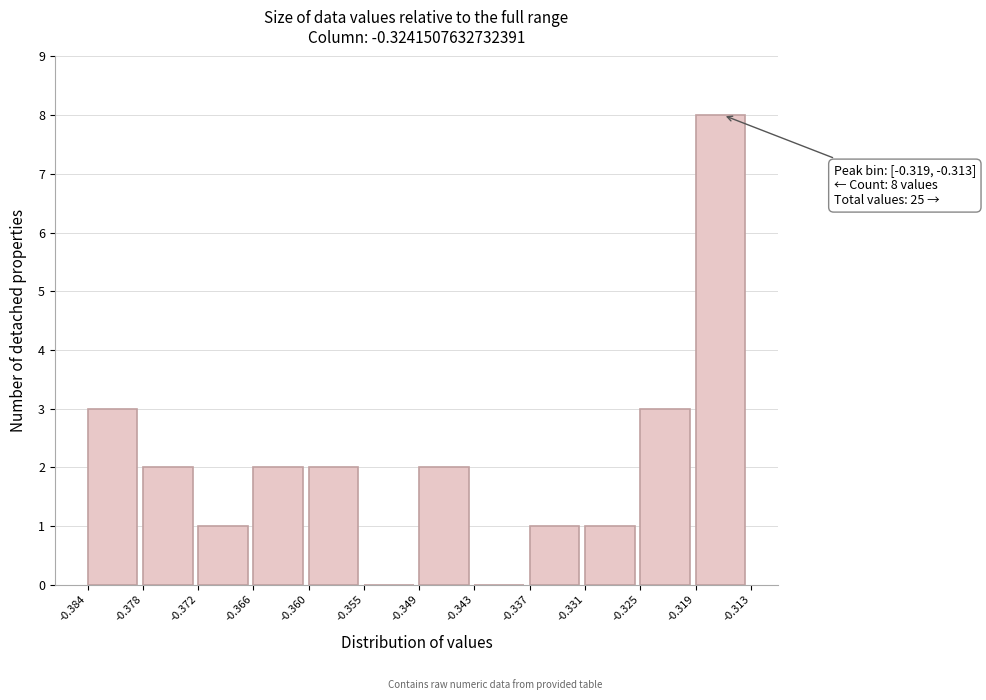

Over which range of the x-axis is the bar tallest?

-0.319 to -0.313